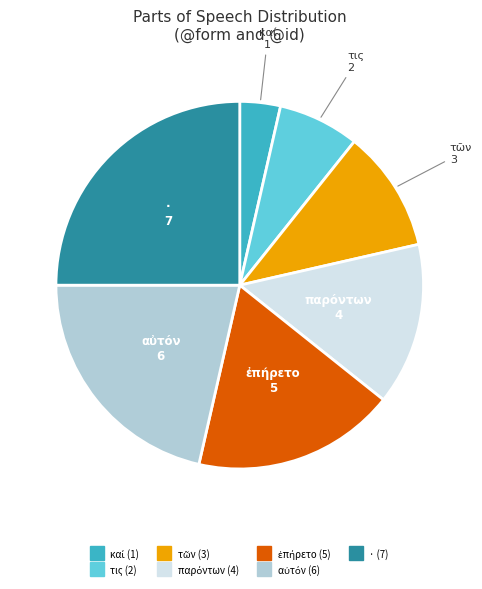

What is the largest slice in the pie chart?

·